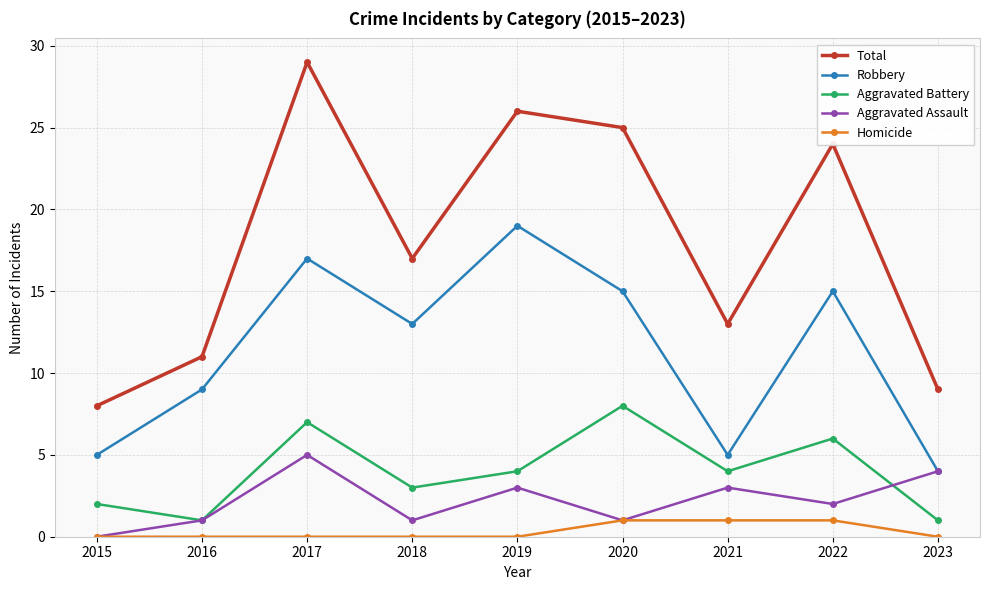

How many interior local peaks does the Aggravated Assault series have?

3